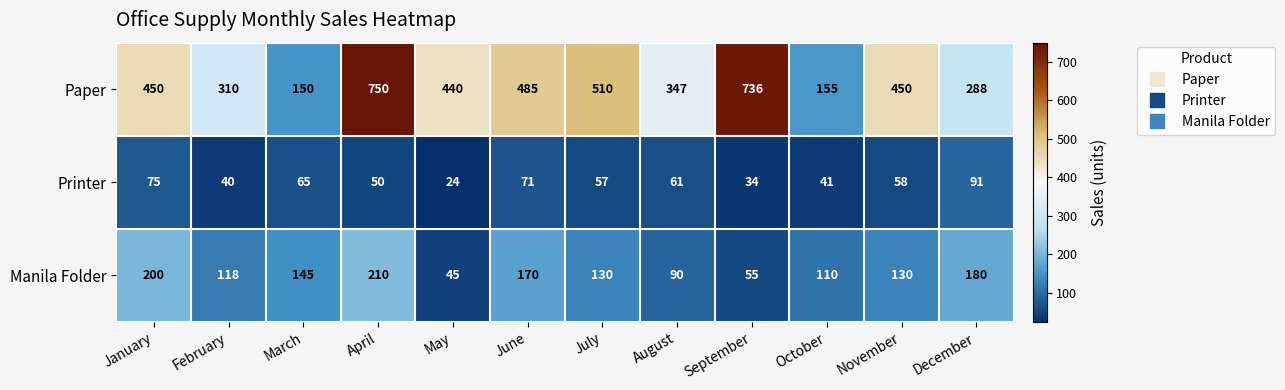

Which label corresponds to the smallest value in the chart?

May